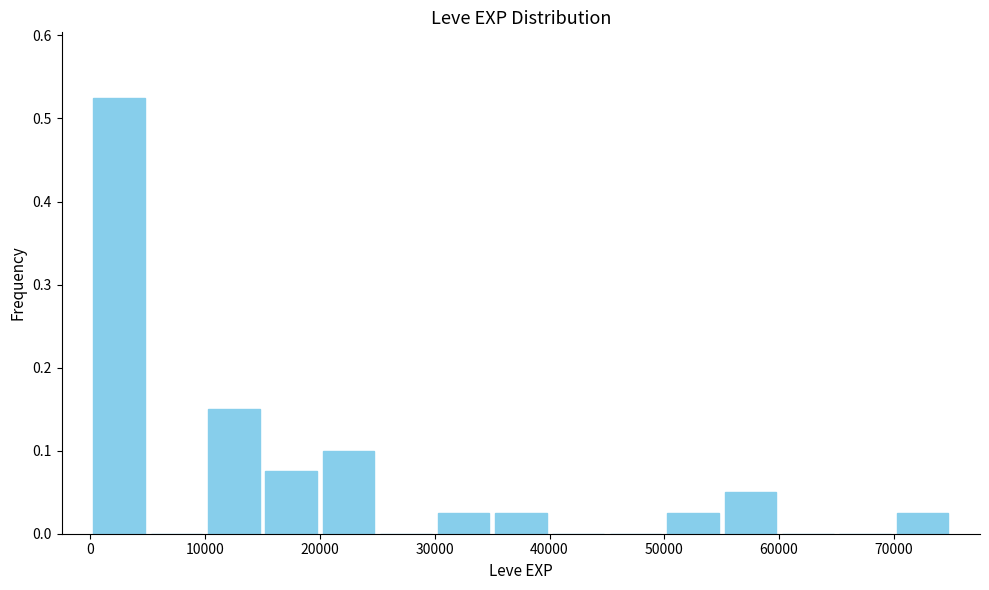

Reading left to right, list every bar in this chart as the range it spans on the x-axis followed by its height. The values are not printed on the chart, so give them approximately, as read against the axis.

0 to 5000: 0.53
5000 to 10000: 0
10000 to 15000: 0.15
15000 to 20000: 0.08
20000 to 25000: 0.10
25000 to 30000: 0
30000 to 35000: 0.03
35000 to 40000: 0.03
40000 to 45000: 0
45000 to 50000: 0
50000 to 55000: 0.03
55000 to 60000: 0.05
60000 to 65000: 0
65000 to 70000: 0
70000 to 75000: 0.03